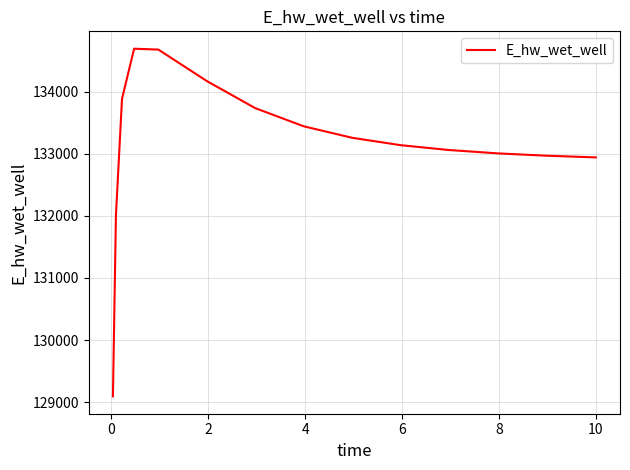

What is the smallest value displayed?

129093.7